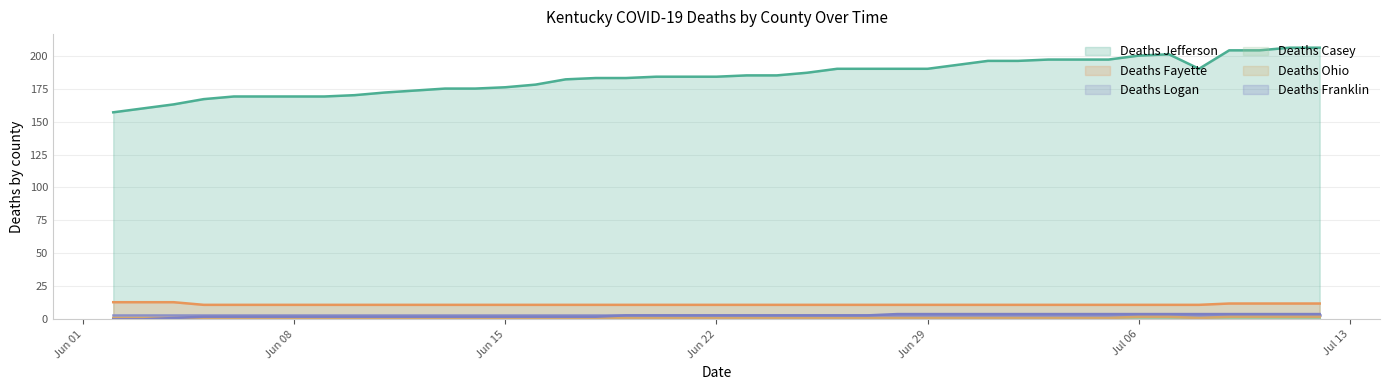

Is it true that Deaths Fayette equals 11 at 06/05/2020?

True